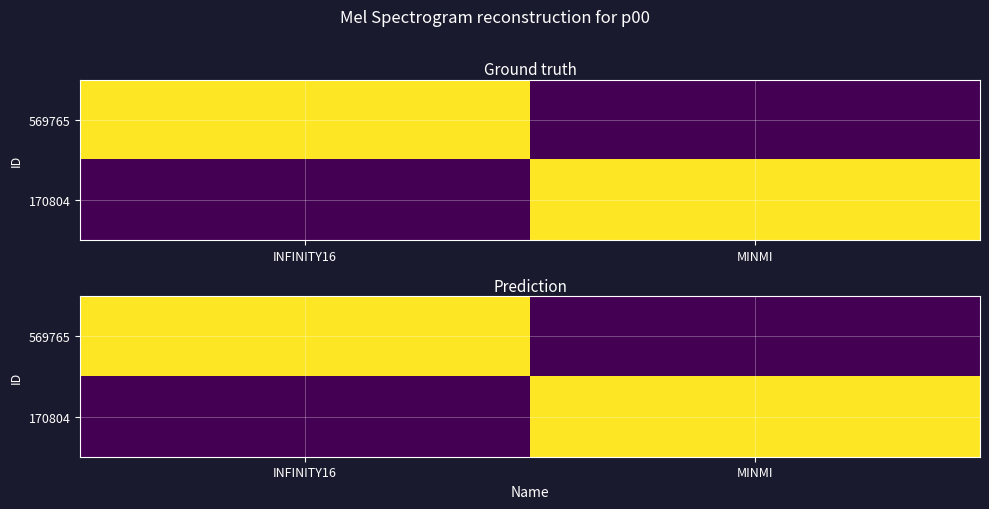

What is the spread (max minus min) of values at MINMI?

2940003